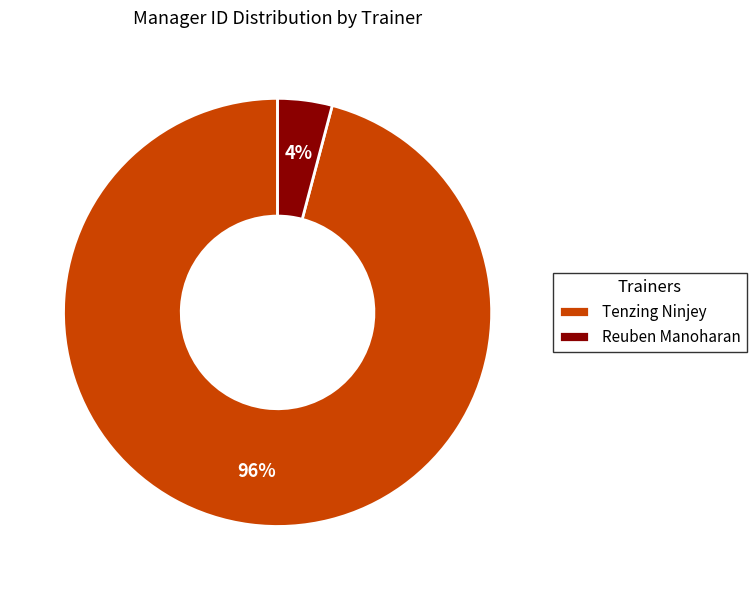

Combined, do Reuben Manoharan and Tenzing Ninjey account for over 50%?

Yes